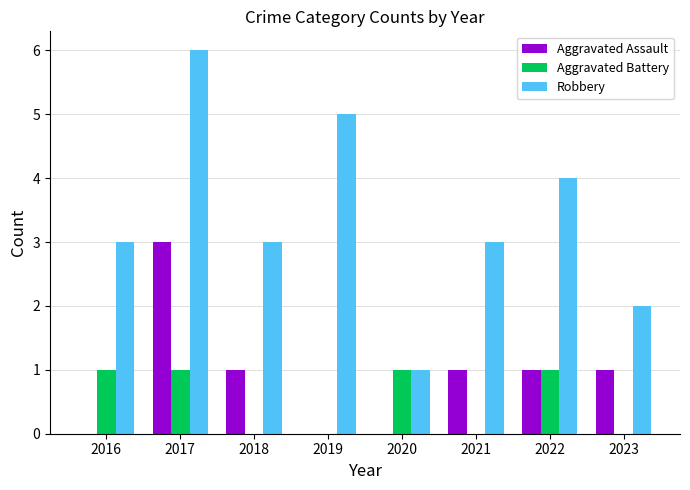

Reading right to left, what are all the values shown in this chart?

Aggravated Assault: 1	1	1	0	0	1	3	0
Aggravated Battery: 0	1	0	1	0	0	1	1
Robbery: 2	4	3	1	5	3	6	3